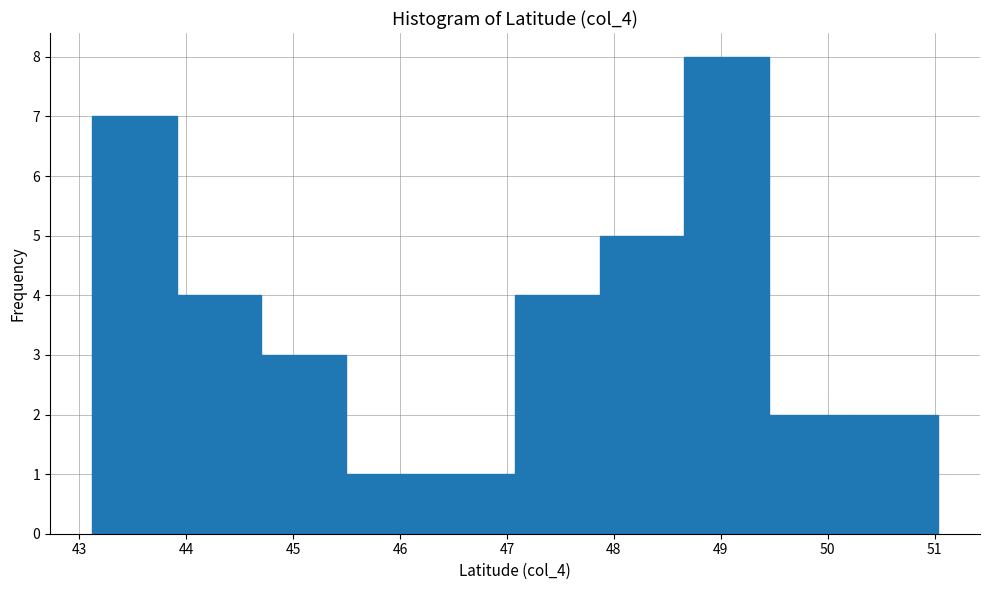

Reading left to right, transcribe this chart: for each bar, give the range it covers on the x-axis and its height. Neither the bar edges nor the heights are printed on the chart, so give them approximately, as read against the axes.

43.1 to 43.9: 7
43.9 to 44.7: 4
44.7 to 45.5: 3
45.5 to 46.3: 1
46.3 to 47.1: 1
47.1 to 47.9: 4
47.9 to 48.7: 5
48.7 to 49.4: 8
49.4 to 50.2: 2
50.2 to 51.0: 2